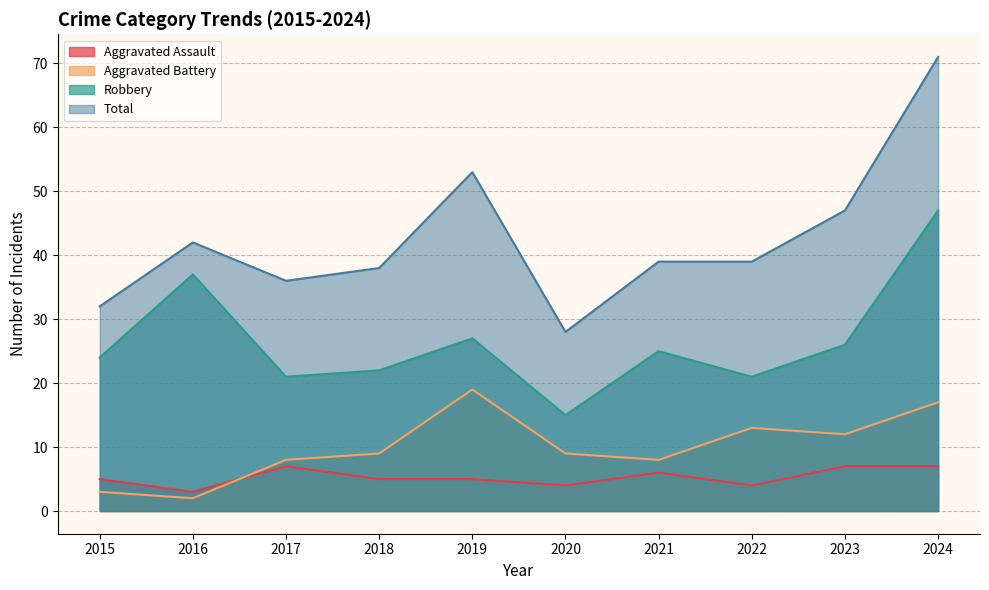

Where is Aggravated Battery nearest to the value 10?

2018